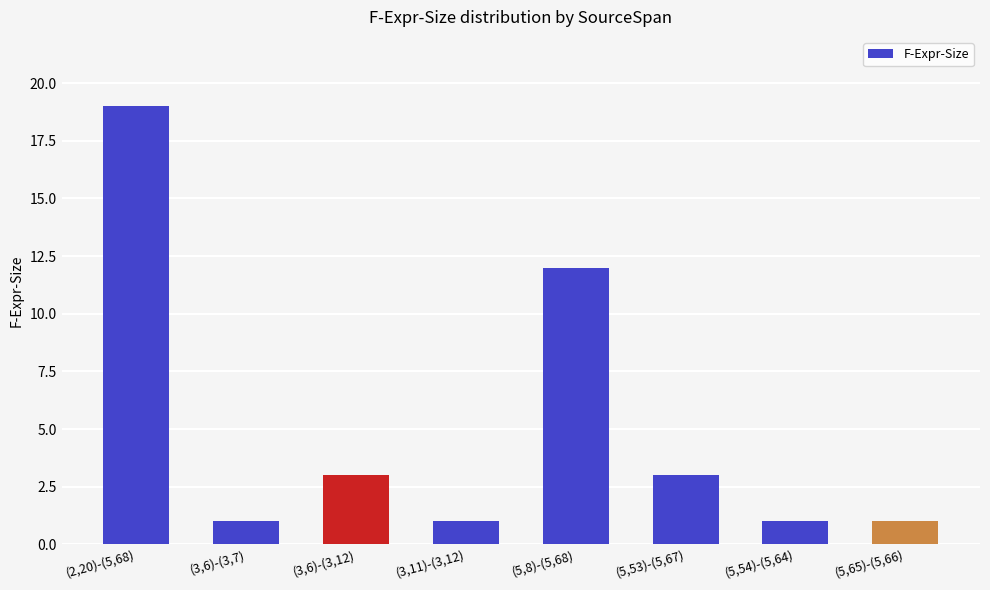

True or false: the data shows 19 at (2,20)-(5,68).

True